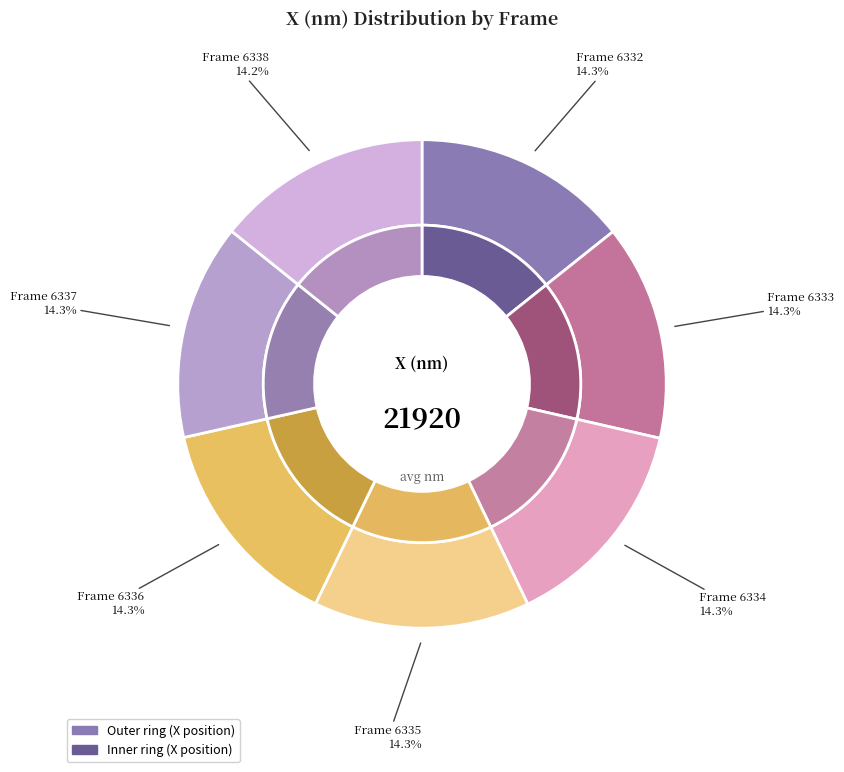

Count the number of slices in the pie.

7